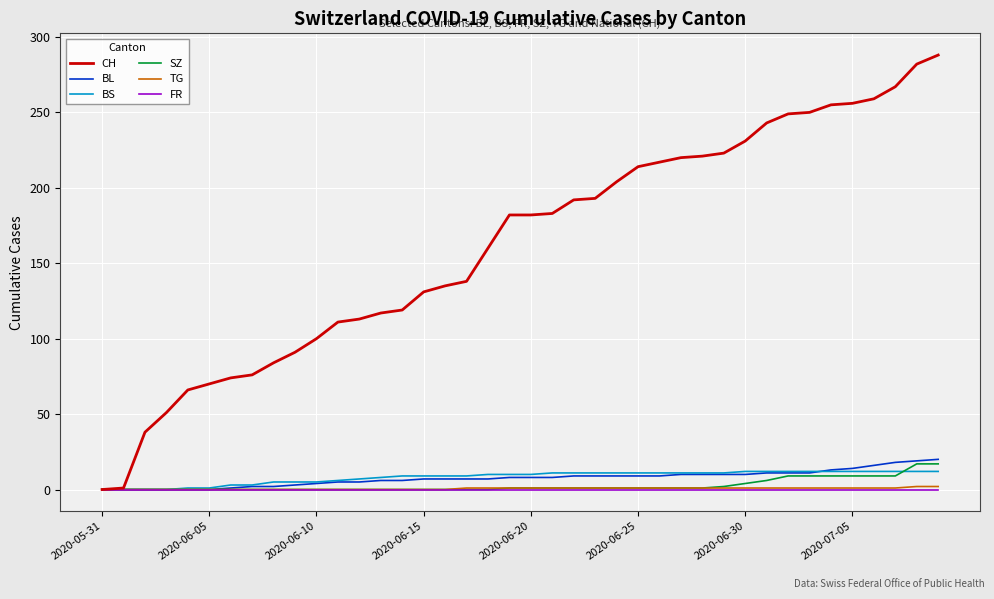

Which series has the largest total across all categories?

CH